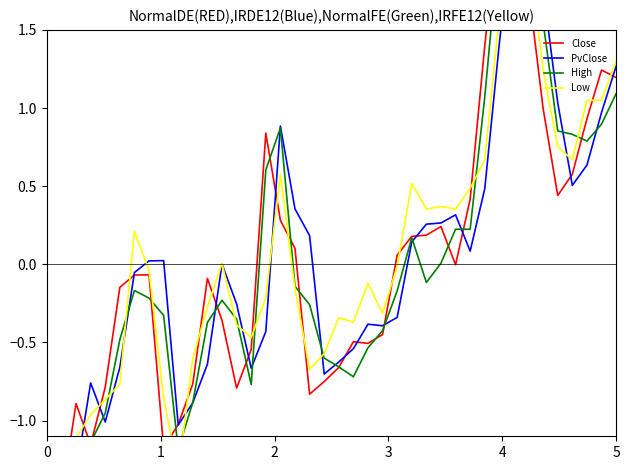

Where do High and PvClose first cross each other?

0 and 1